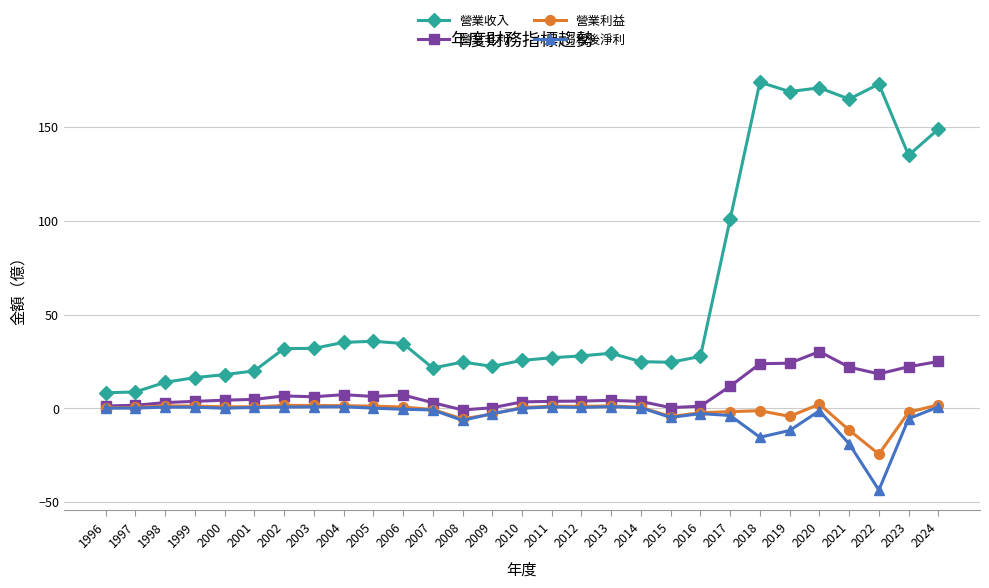

Count the number of categories in the chart.

29